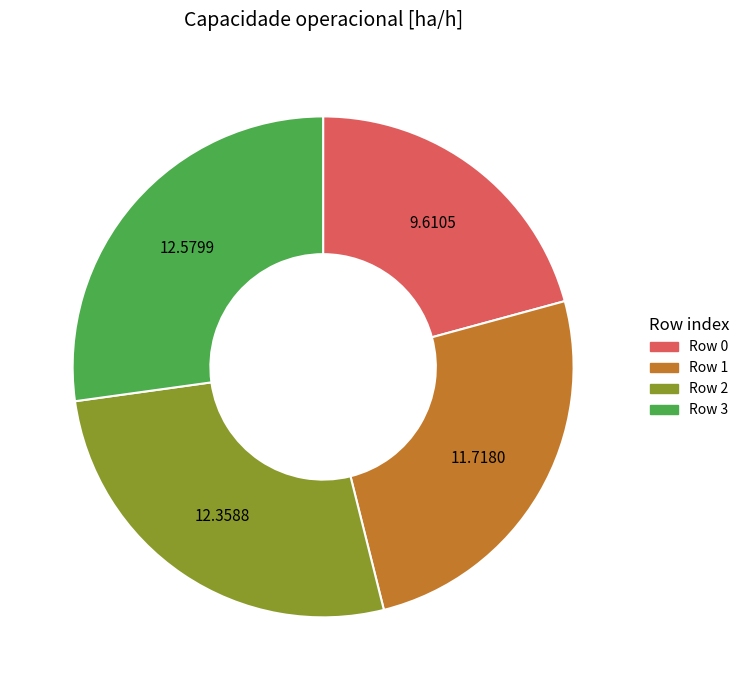

How many segments does this pie chart have?

4